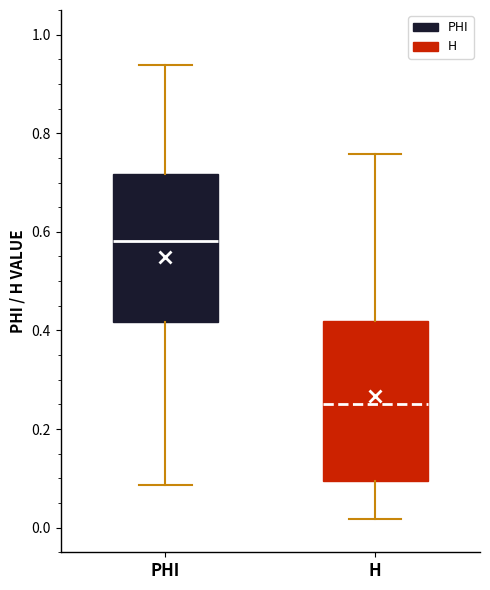

Comparing the boxes themselves (not the whiskers), which one is the tallest?

H